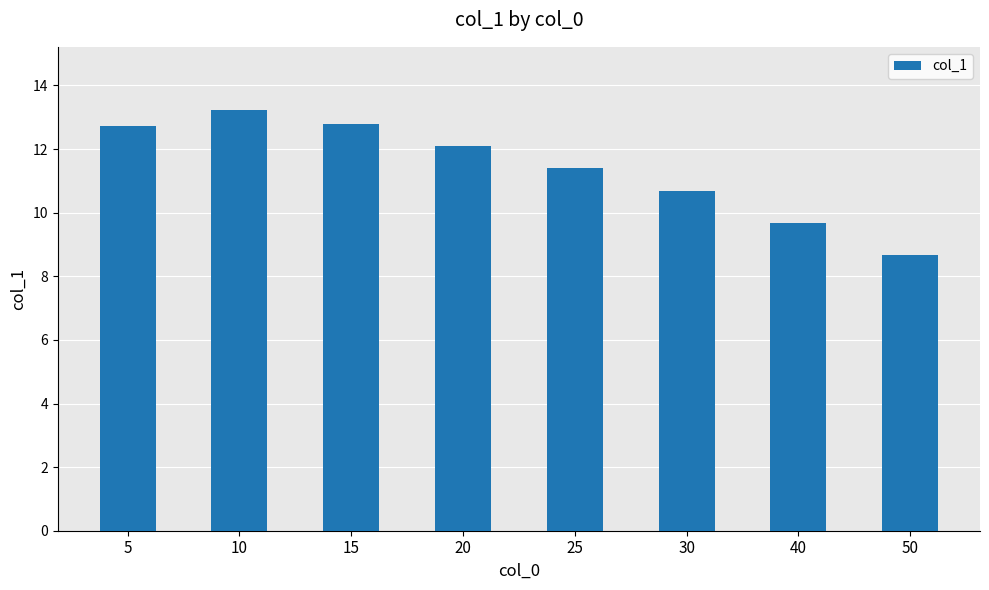

What is the ratio of the value at 5 to the value at 30?

1.2